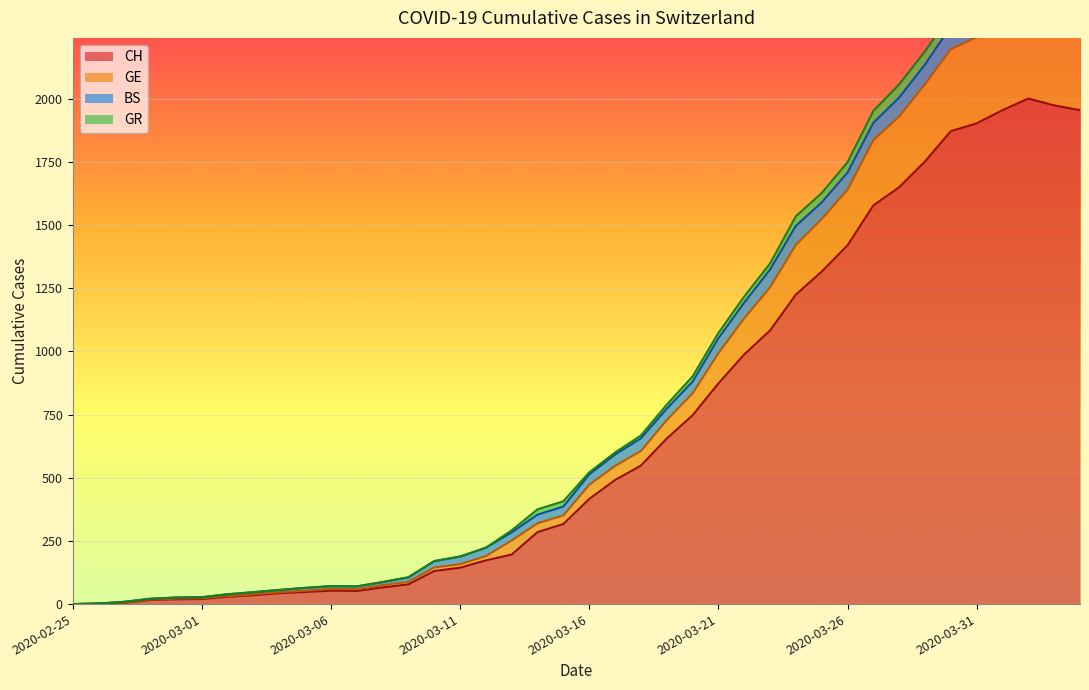

What is the maximum value for CH?

2001